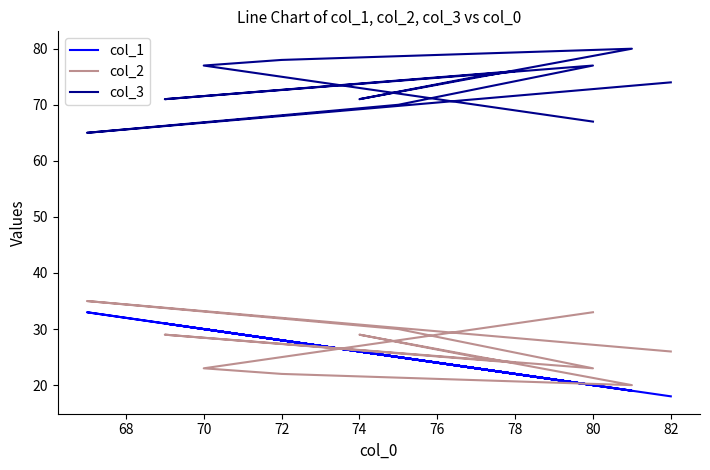

At how many categories does at least one series exceed 64?

12